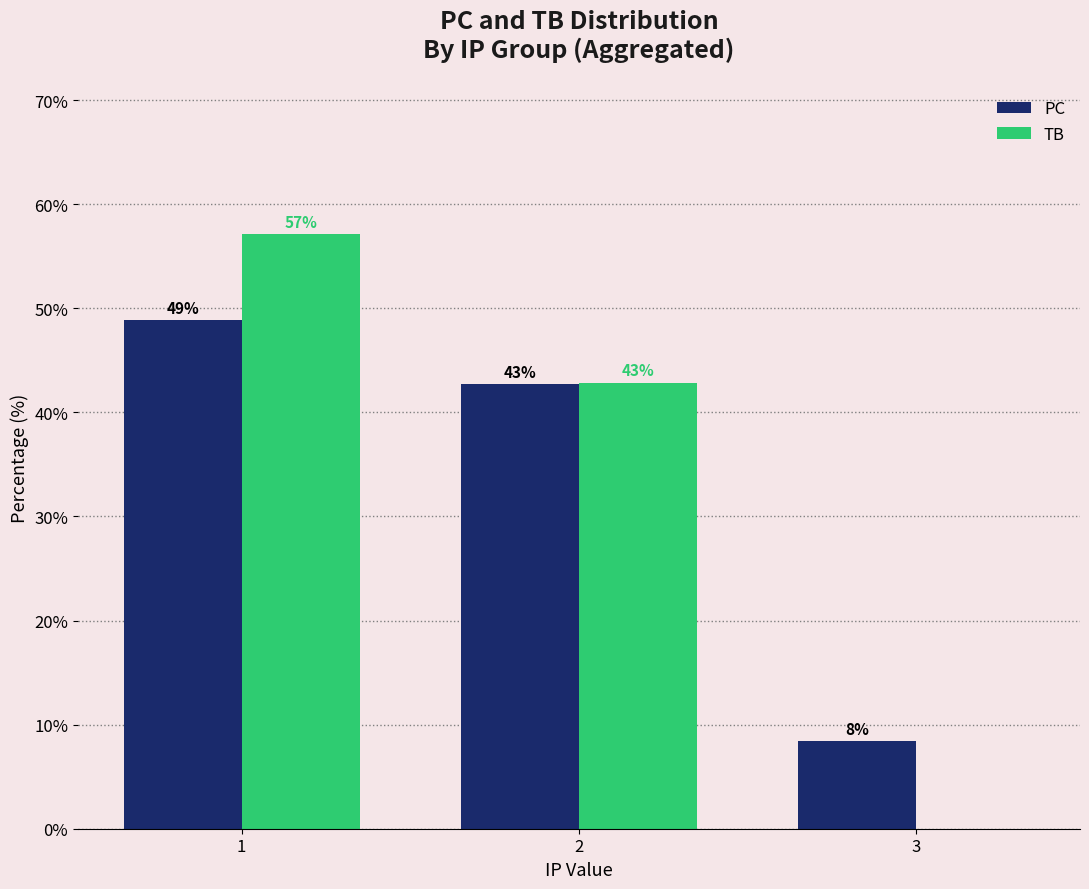

At which category is the sum across all series the highest?

1